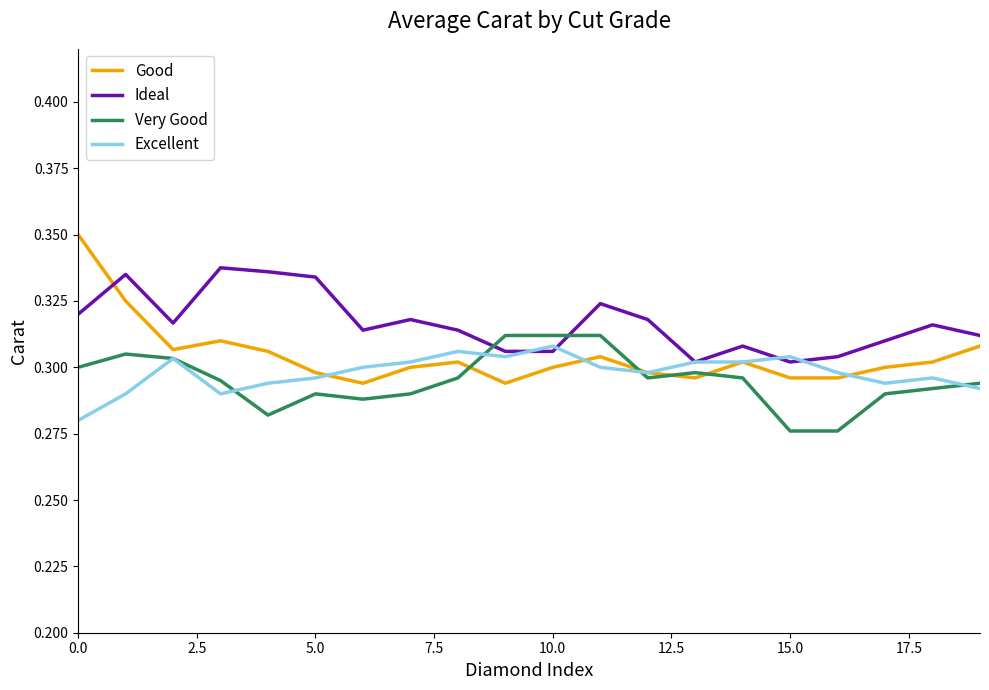

What are all the series names shown in the legend?

Good, Ideal, Very Good, Excellent